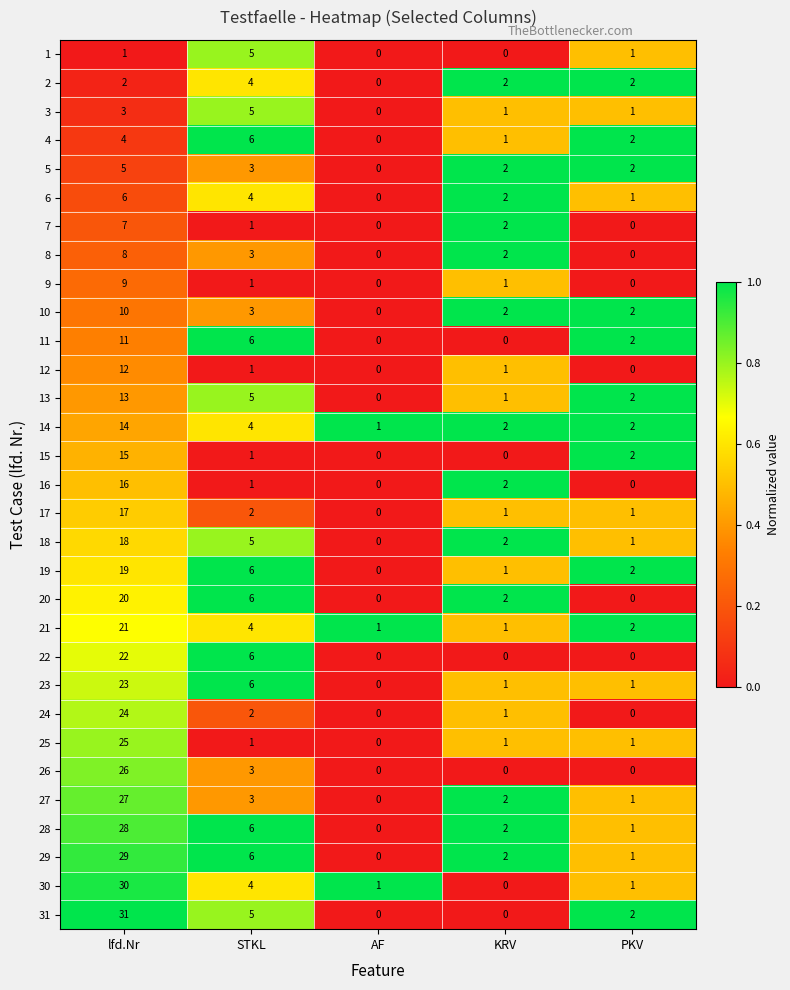

What is the average value of the 20 series?

6